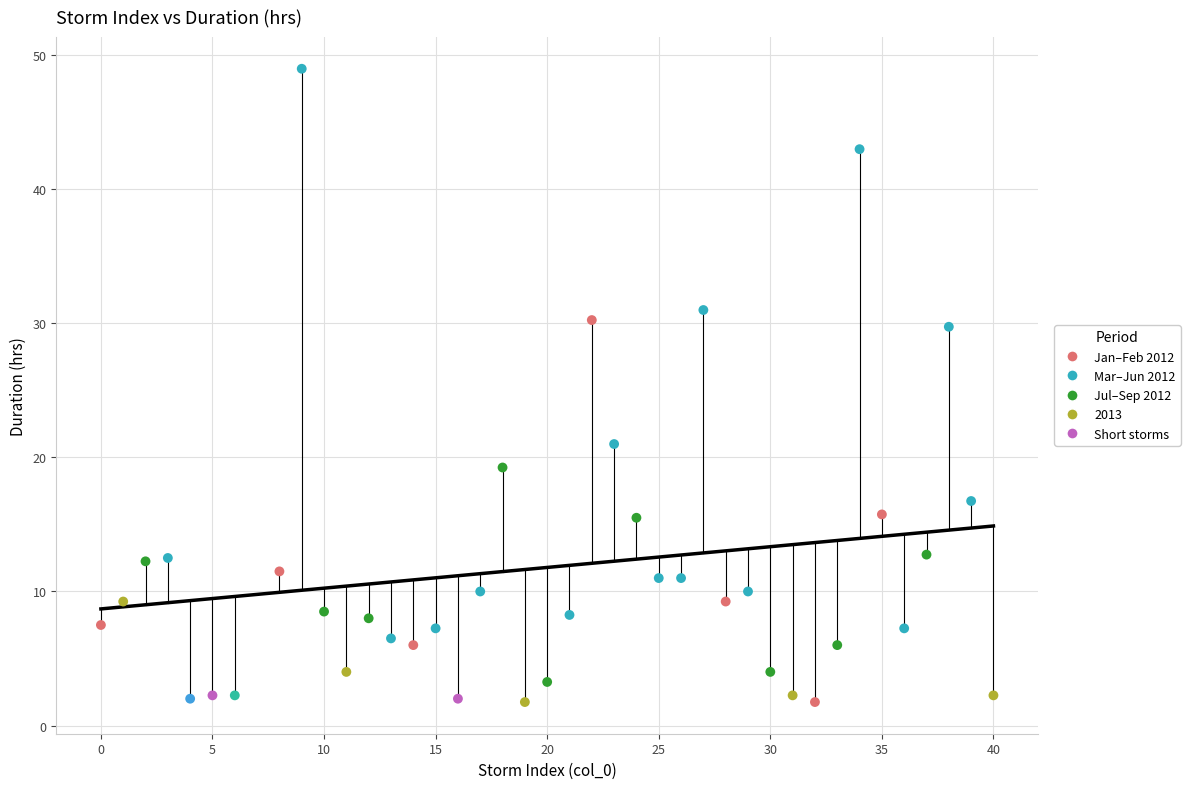

What is the range of X values (max minus min)?

40.0